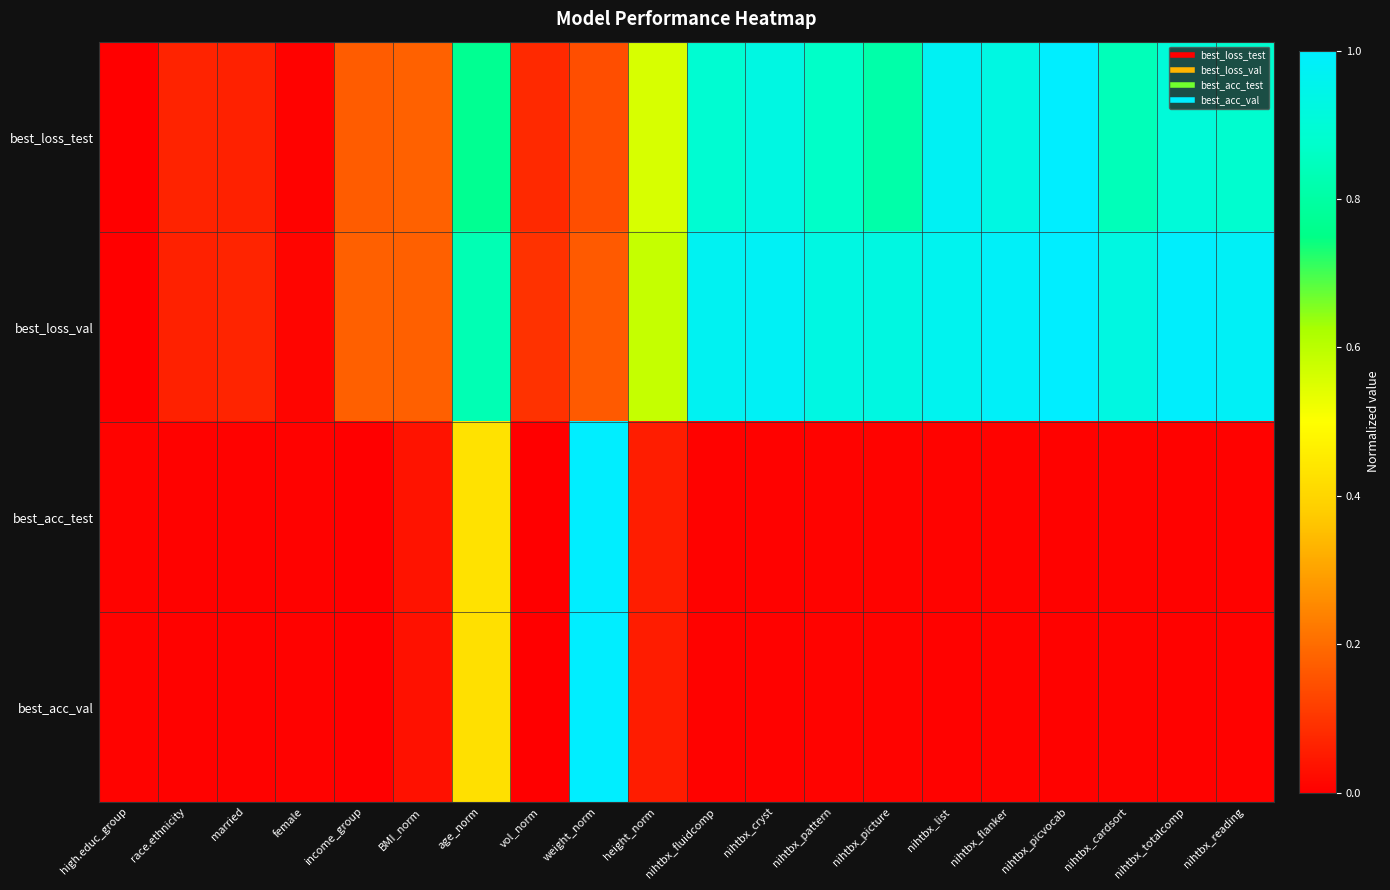

Rank the series by their maximum value, from highest to lowest.

best_loss_test, best_loss_val, best_acc_test, best_acc_val